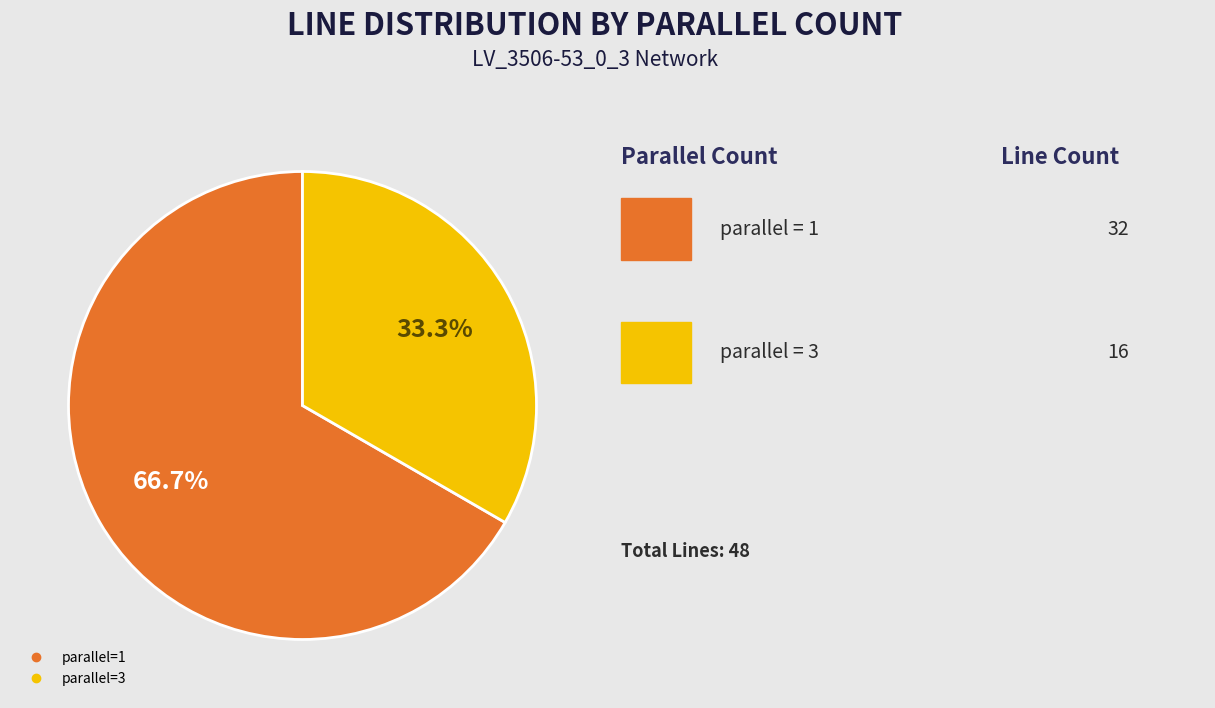

To the nearest percent, what is the average slice percentage?

50%